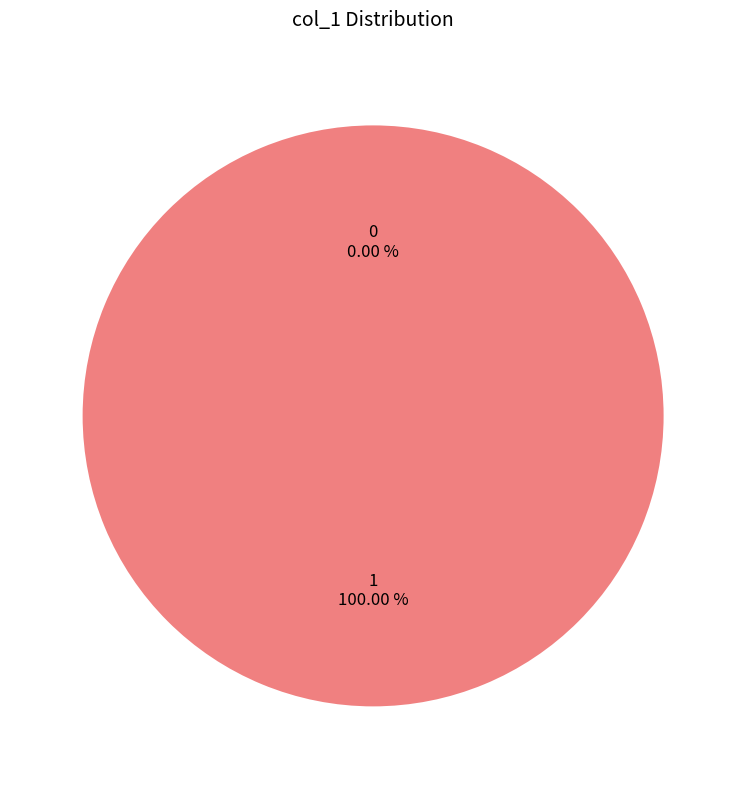

Count the number of slices in the pie.

2